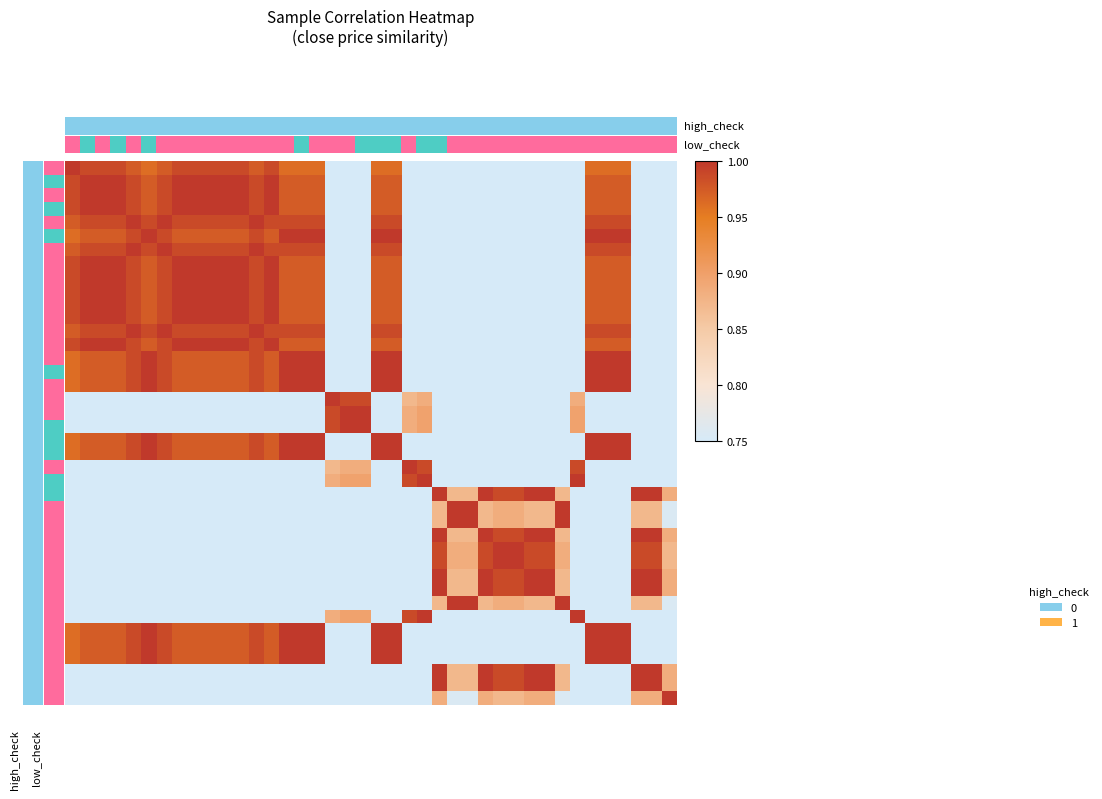

Count the number of data series in this chart.

40